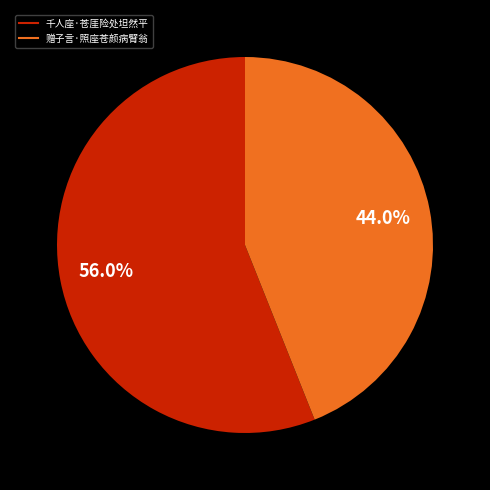

To the nearest percent, what percentage of the pie is 赠子言·照座苍颜病臂翁?

44%